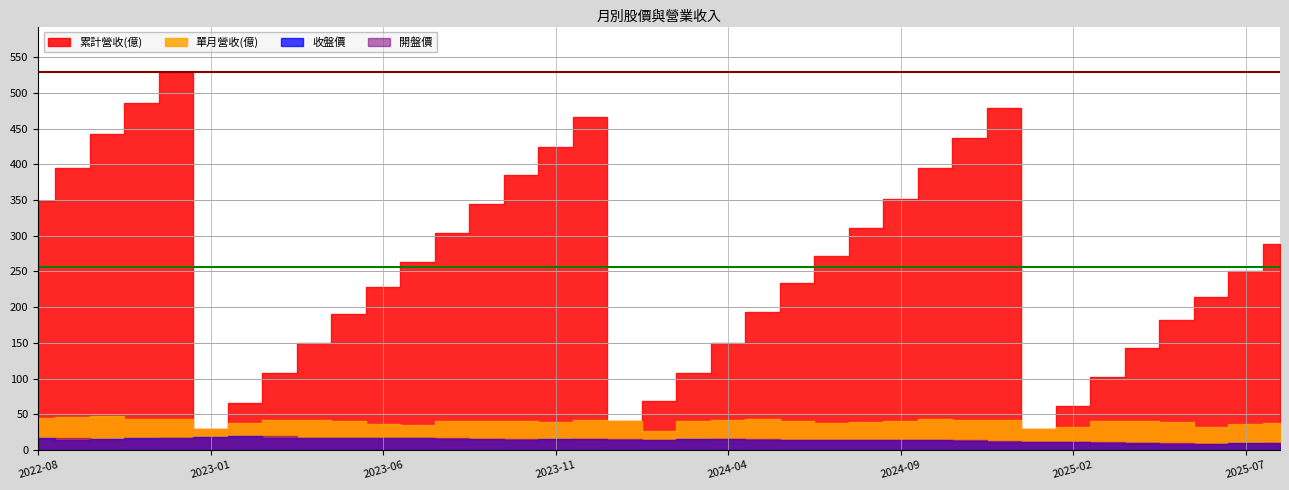

What is the maximum value shown in the chart?

529.2